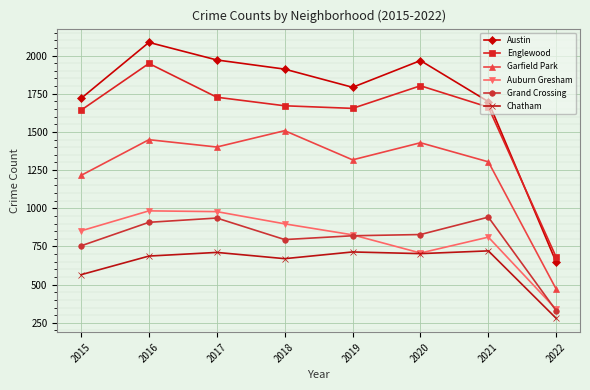

What is the value of the Austin point at the 2nd from the left?

2086